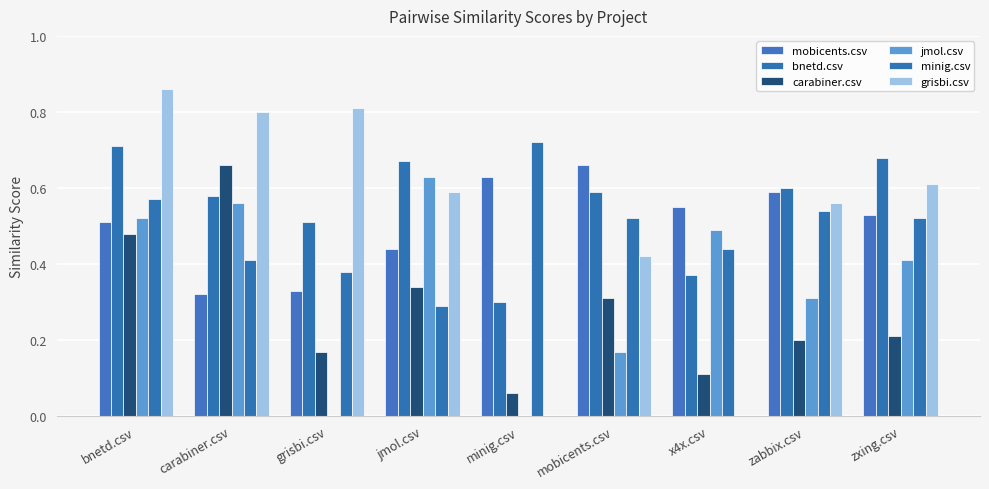

How many series are shown in this chart?

6